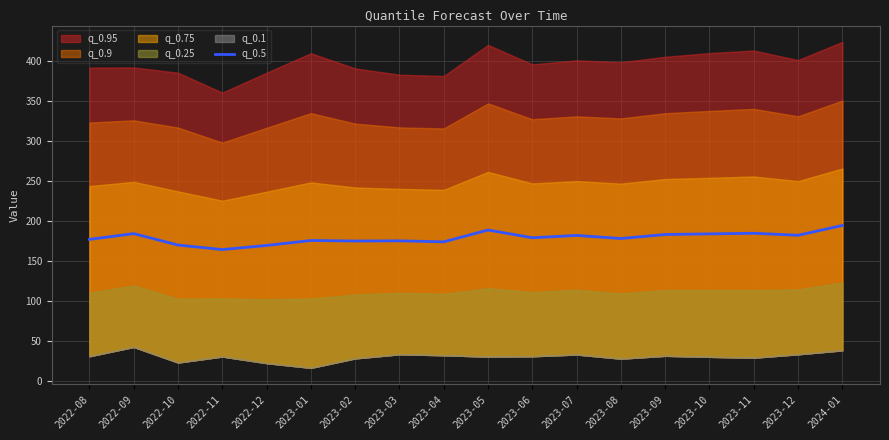

What is the maximum value for q_0.5?

194.3